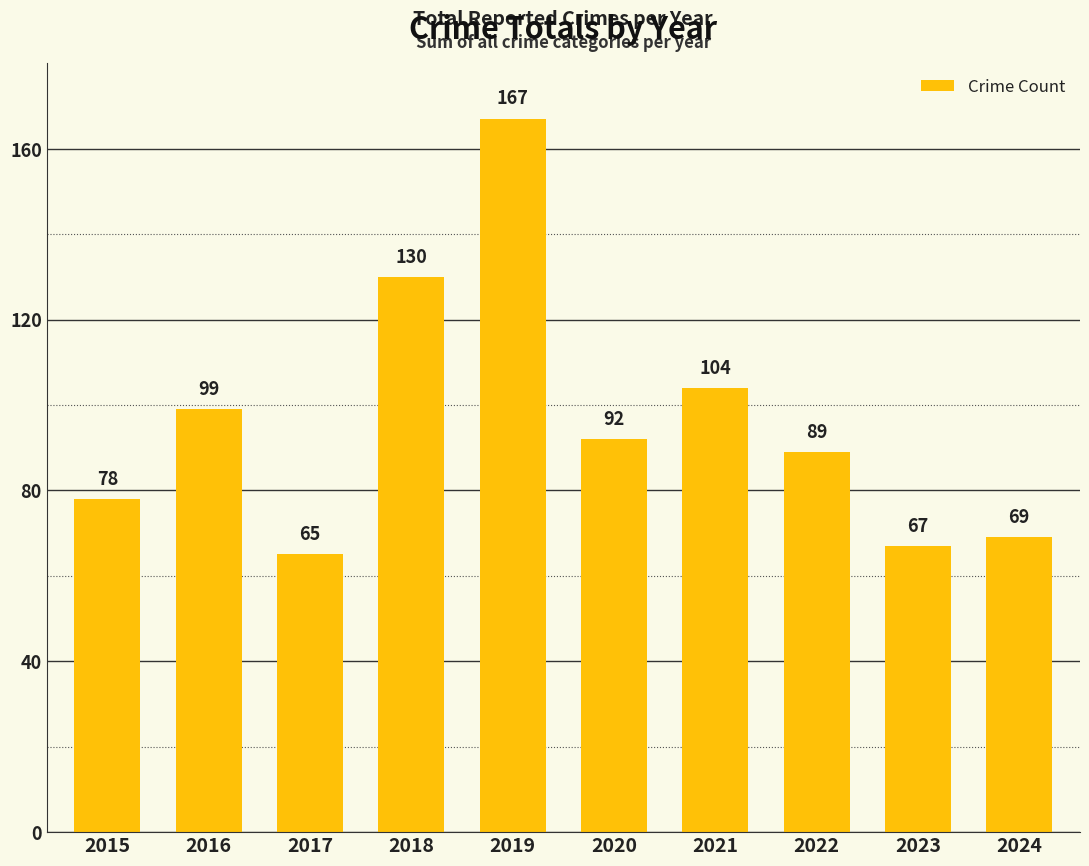

Reading left to right, list all the values displayed in this chart.

2015=78	2016=99	2017=65	2018=130	2019=167	2020=92	2021=104	2022=89	2023=67	2024=69